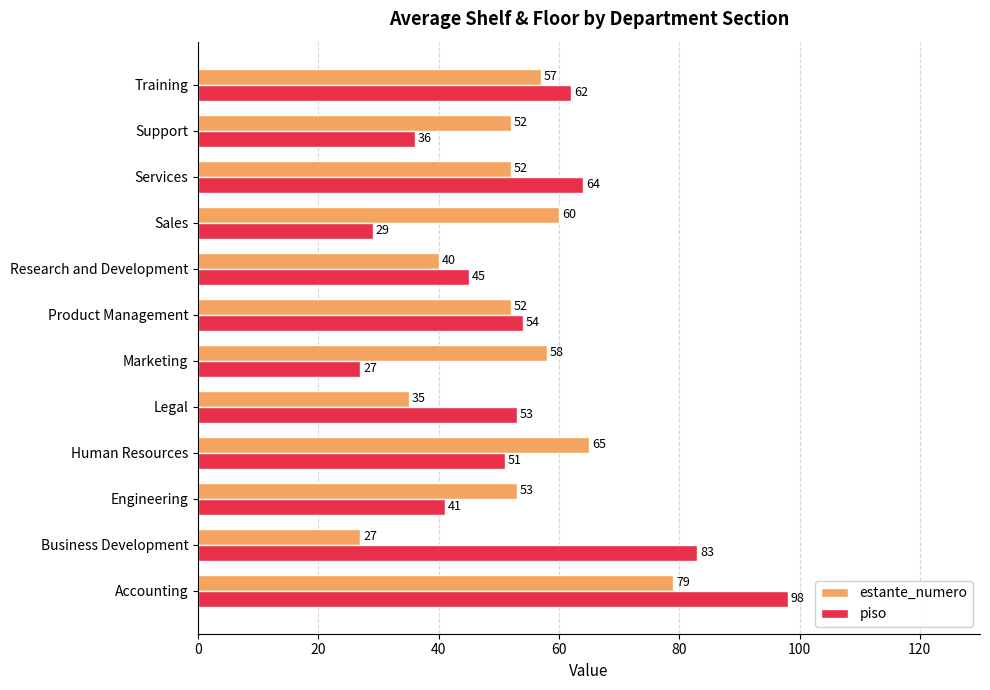

What is the difference between the maximum and minimum values in the piso series?

71